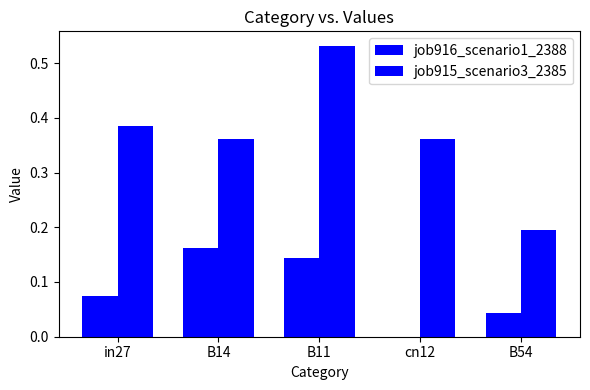

Count the number of data series in this chart.

2